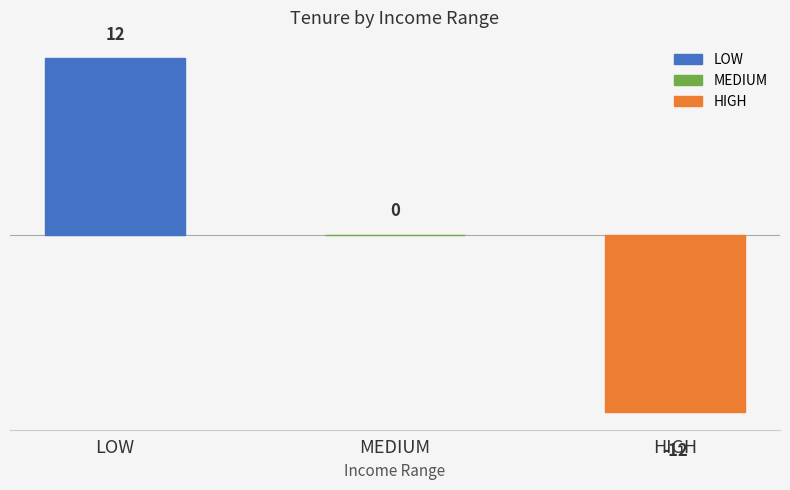

What is the difference between the values at MEDIUM and HIGH?

12